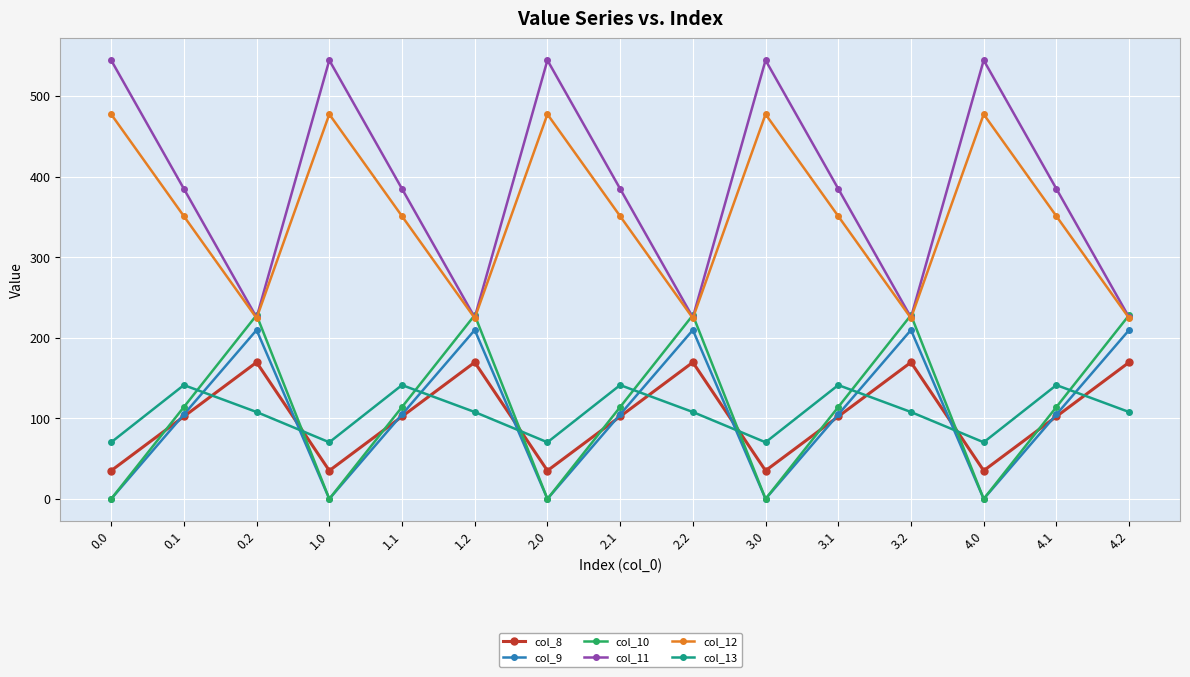

Is it true that col_8 equals 102.3 at 0.1?

True